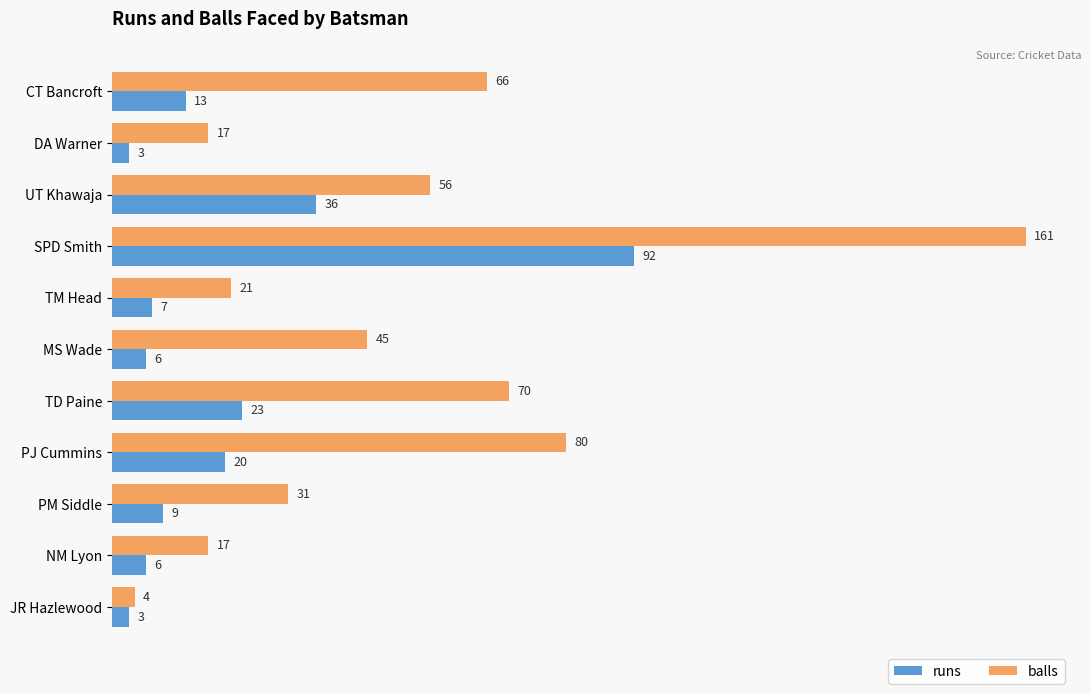

Which label corresponds to the largest value in the chart?

SPD Smith